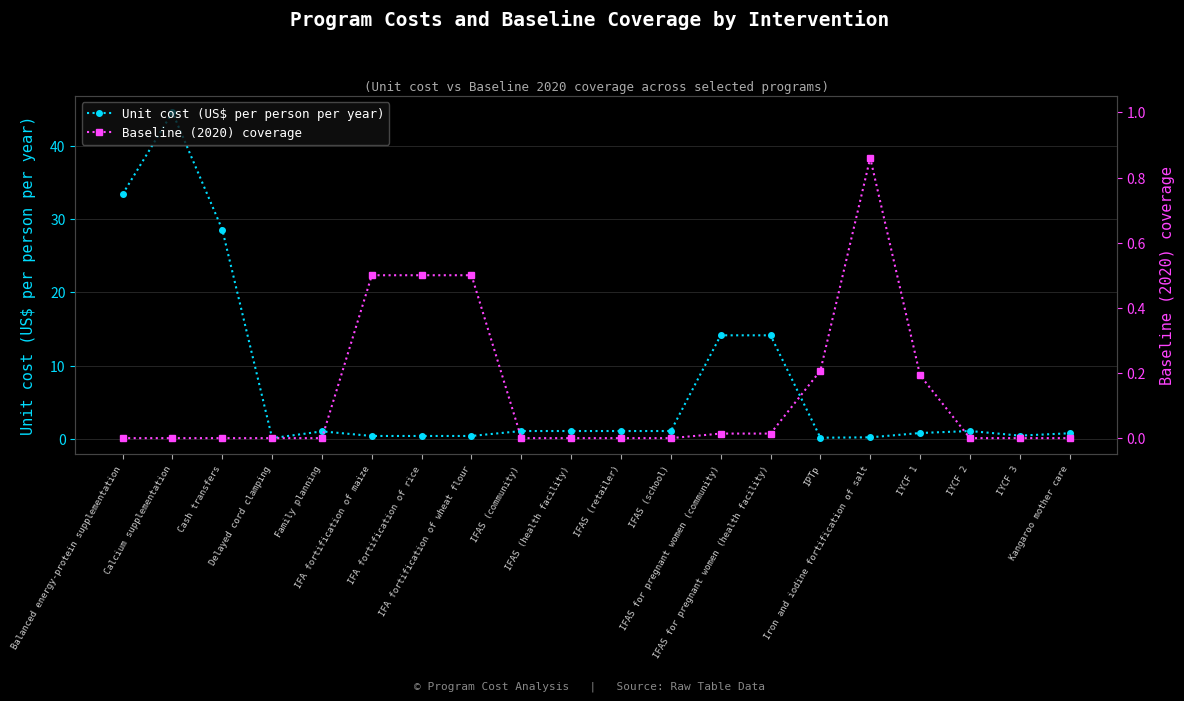

What is the difference between the highest and lowest values at IFA fortification of wheat flour?

0.1